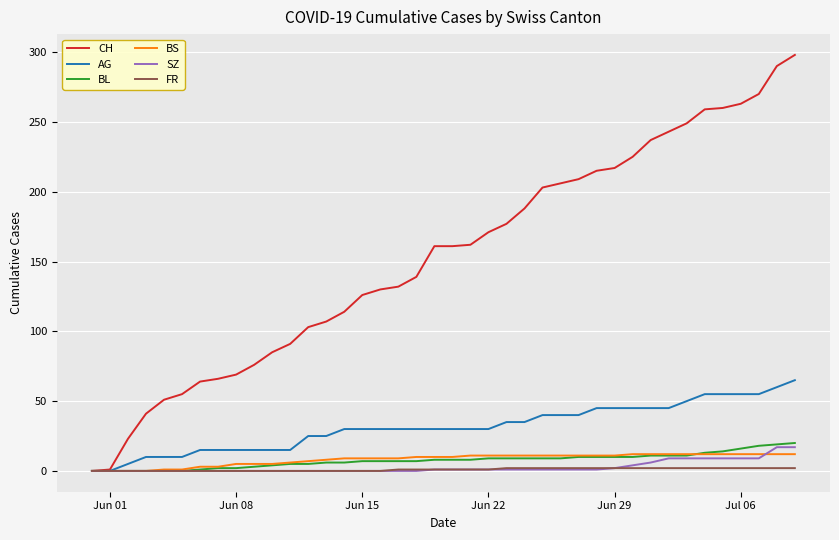

Which series has the largest range (max minus min)?

CH